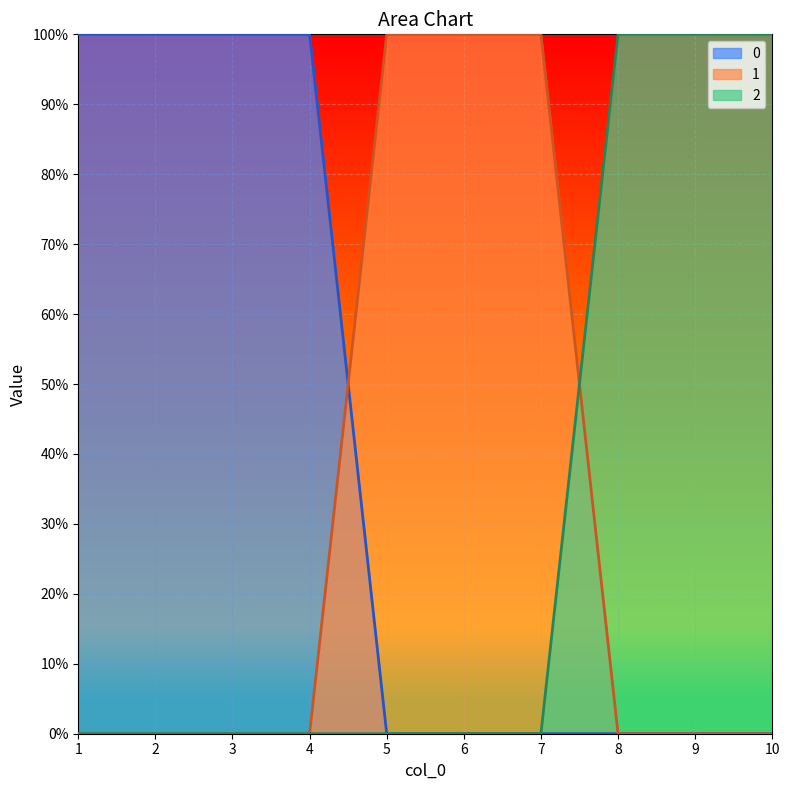

Between 1 and 10, which is larger?

1